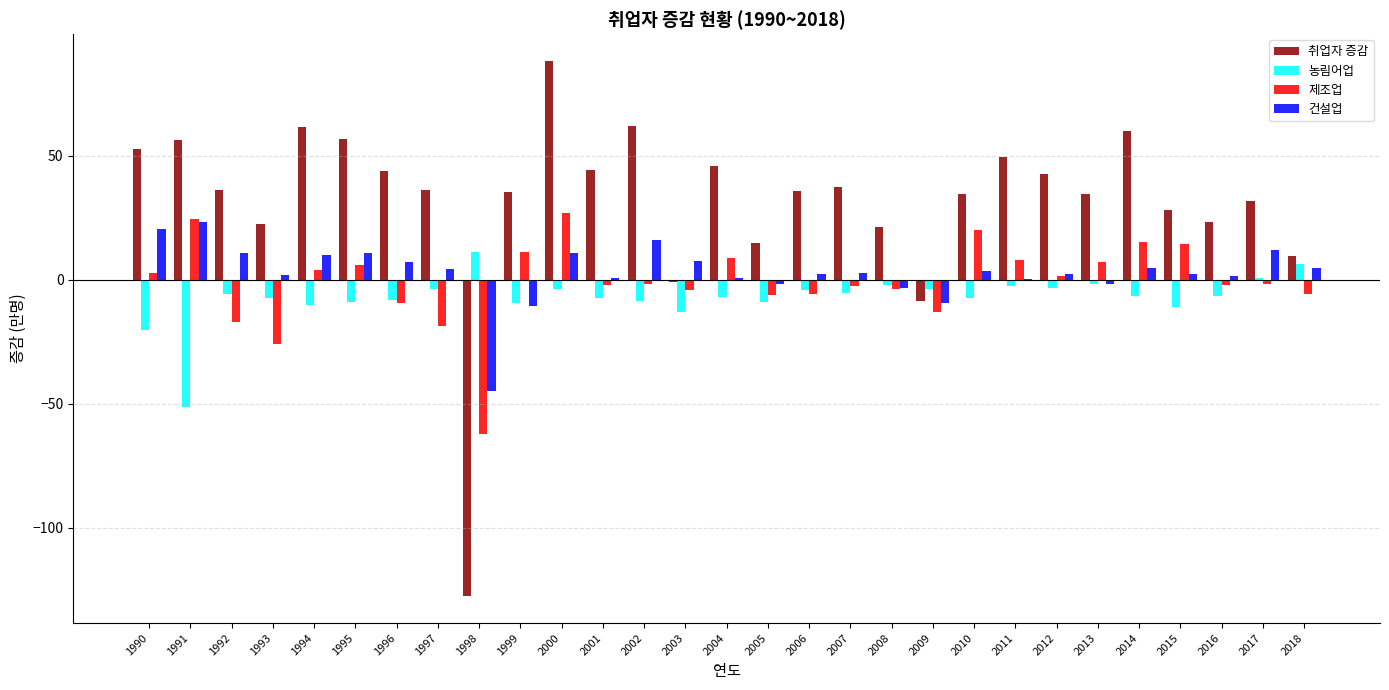

What is the maximum value shown in the chart?

88.2